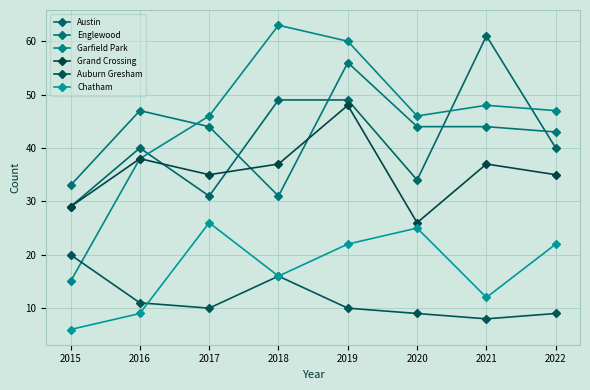

Does the chart have visible grid lines?

Yes